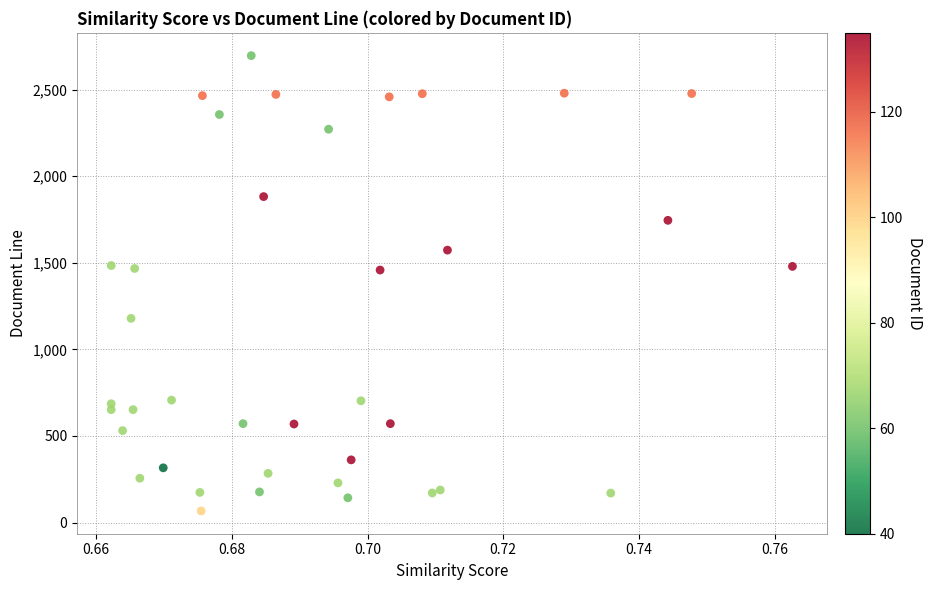

What is the range of Y values (max minus min)?

2629